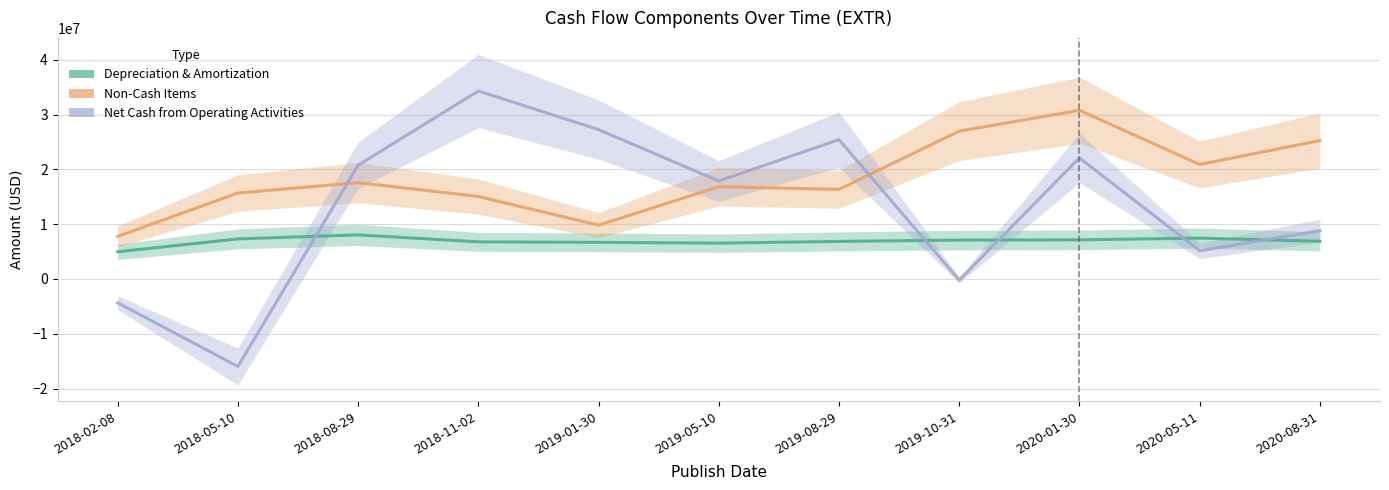

How many values in the Net Cash from Operating Activities series are below 17891000?

5